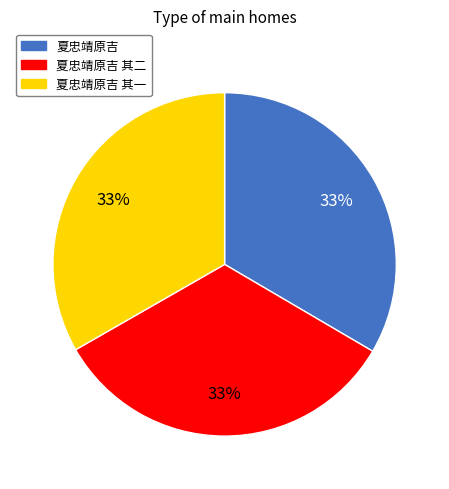

Is there a majority slice in this chart?

No